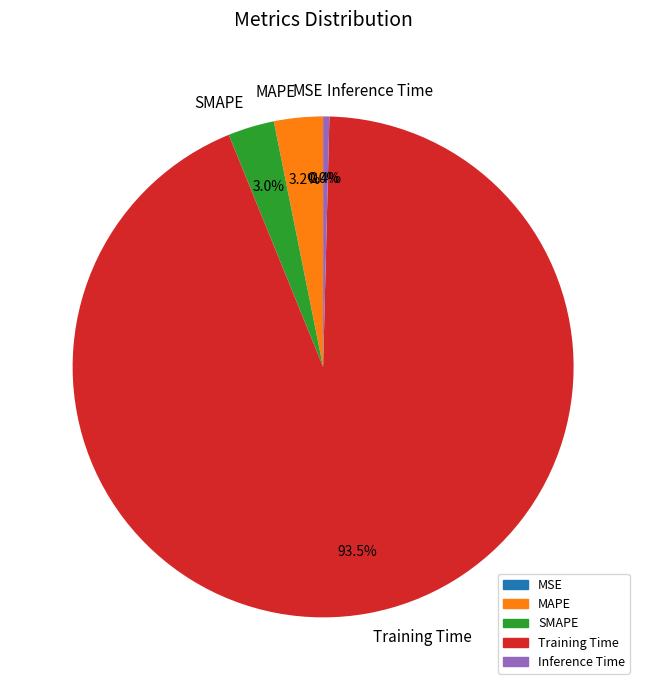

Combined, do Inference Time and SMAPE account for over 50%?

No